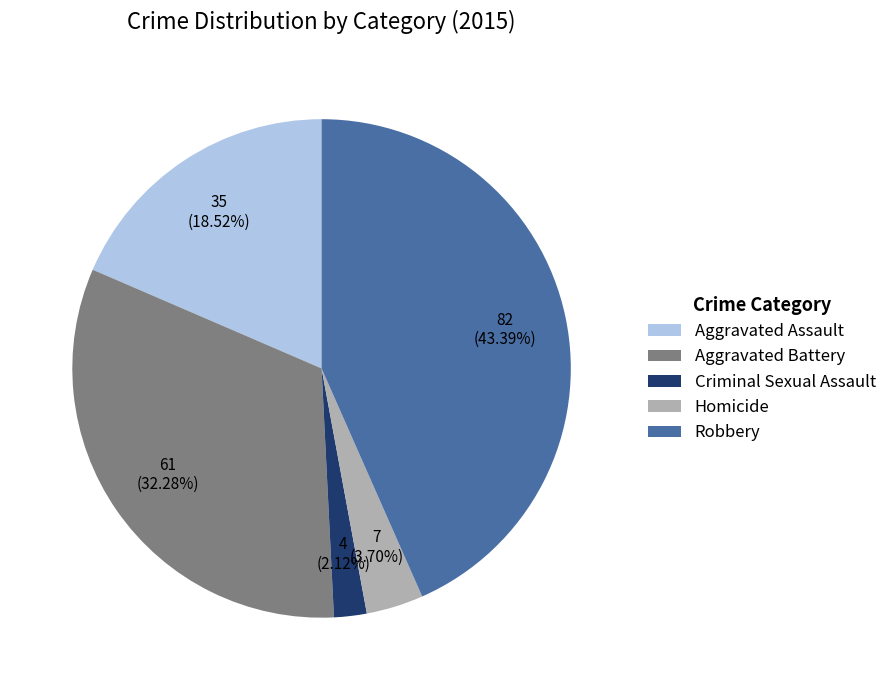

What is the ratio of the value at Criminal Sexual Assault to the value at Aggravated Battery?

0.1